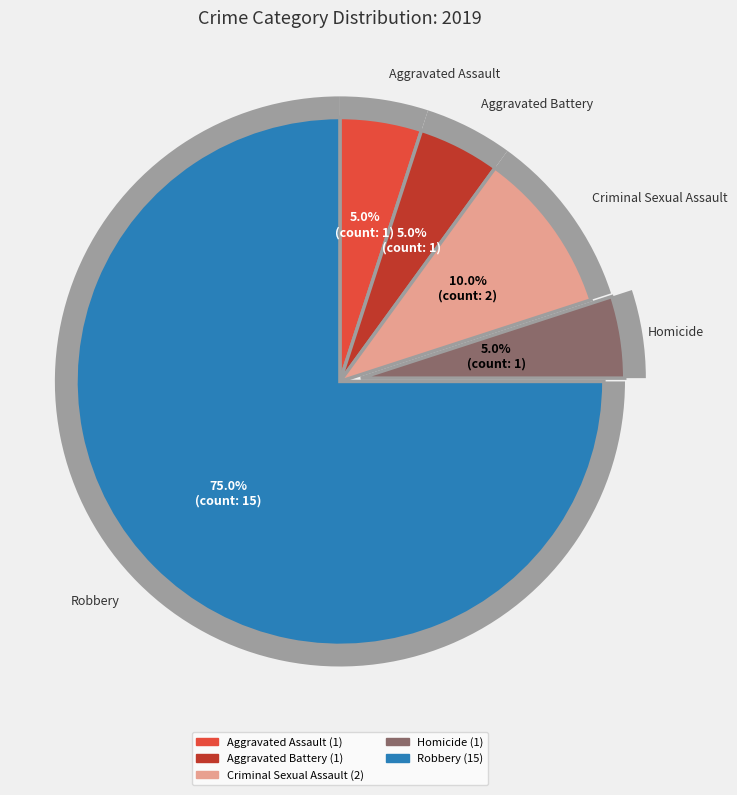

Count the number of slices in the pie.

5